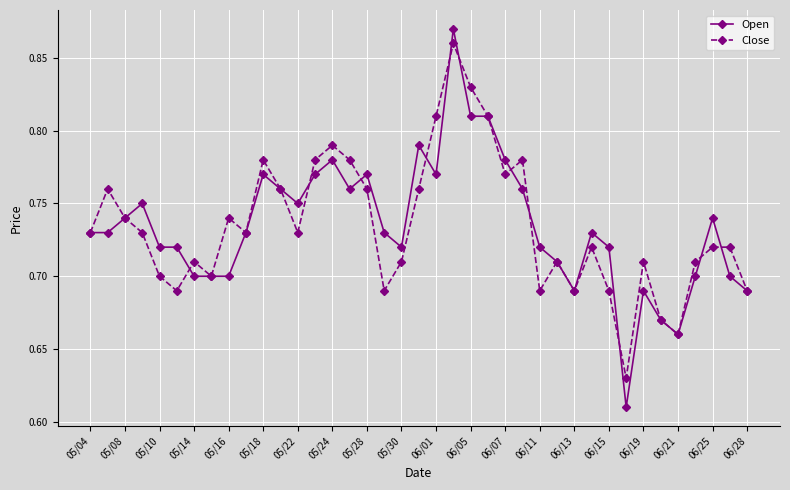

True or false: Open and Close intersect in this chart.

True